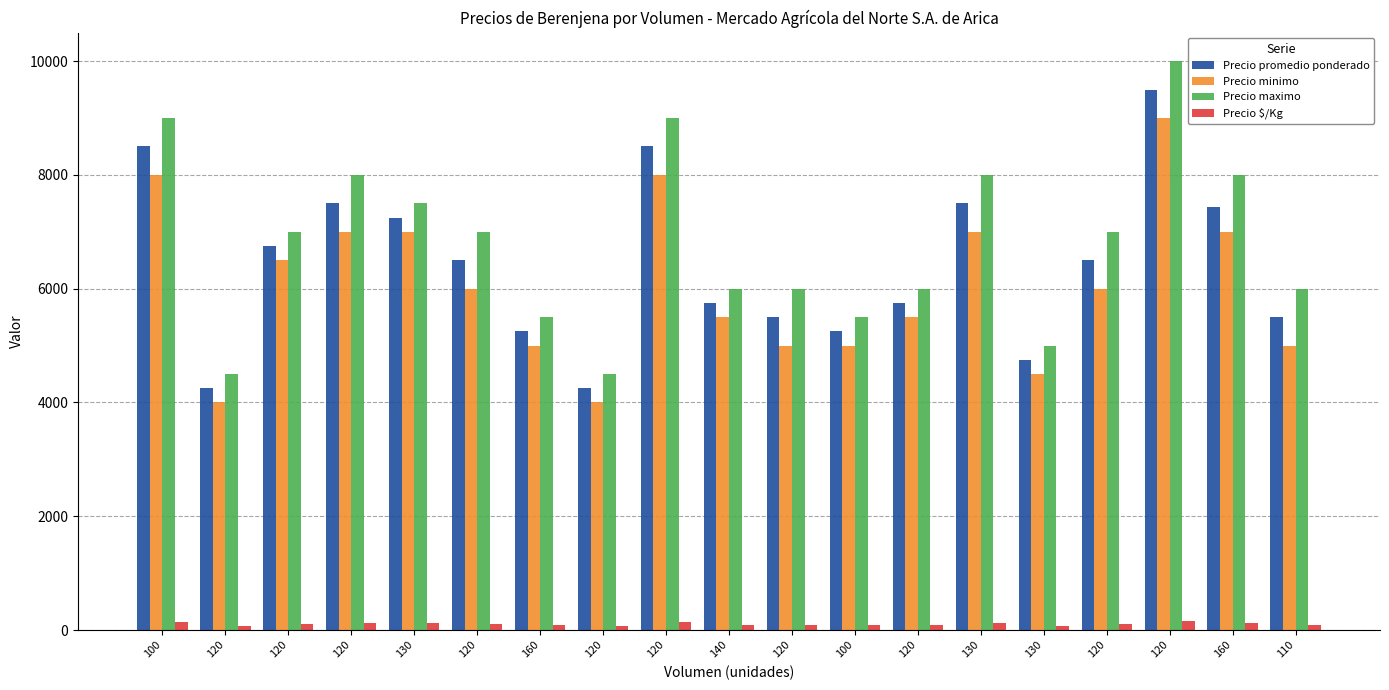

How many bars are there in total?

76